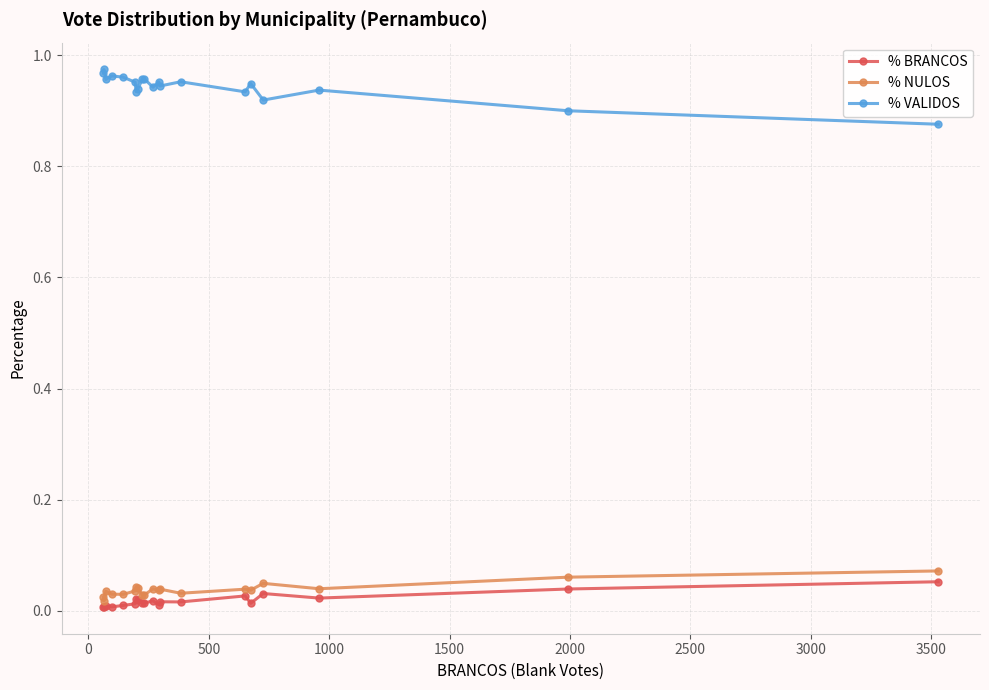

True or false: % VALIDOS has more than 2 interior local peaks.

True